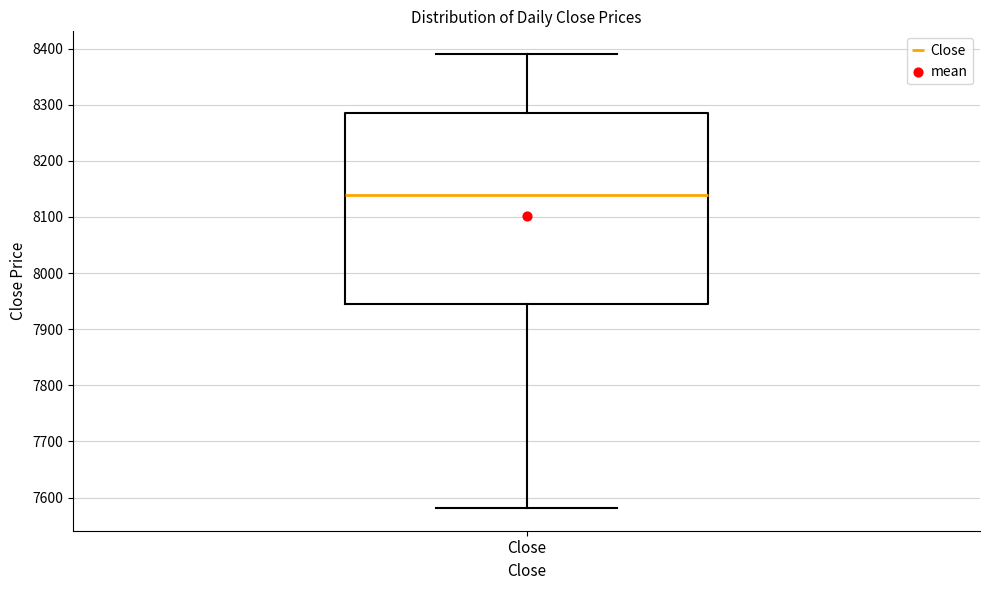

Transcribe this box plot: give where the median line is, the range the box spans, and where the two whiskers end, as read against the y-axis. The values are not printed on the chart, so give them approximately, as read against the axis.

median 8140, box 7940 to 8290, whiskers 7580 to 8390